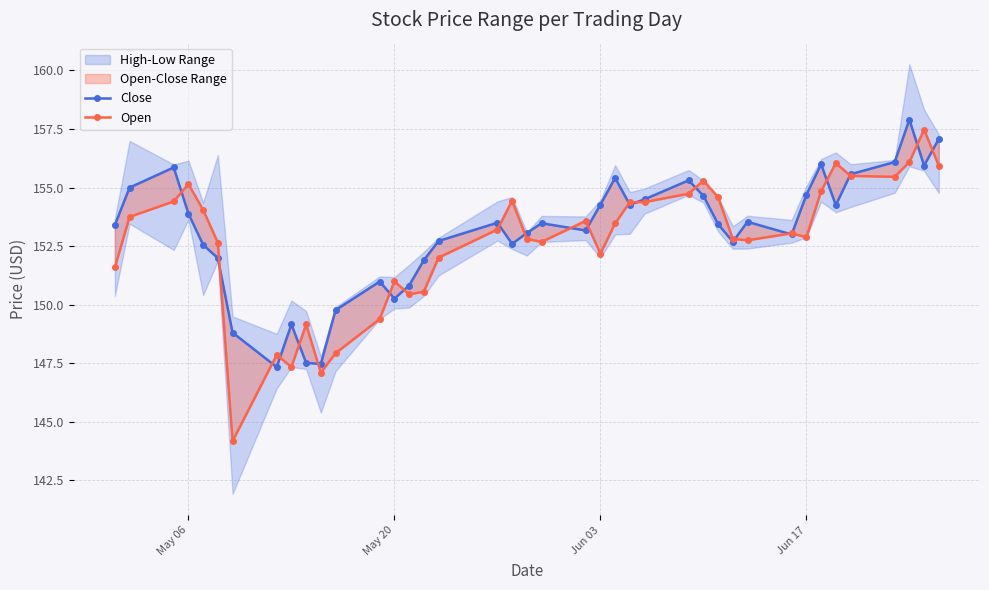

What is the difference between the maximum and minimum values in the Close series?

10.6